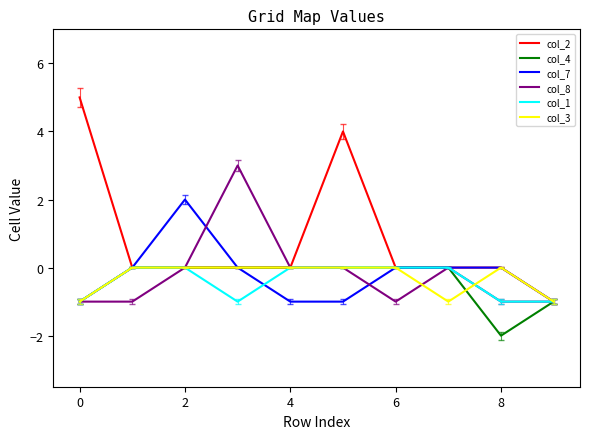

Which series has the largest total across all categories?

col_2